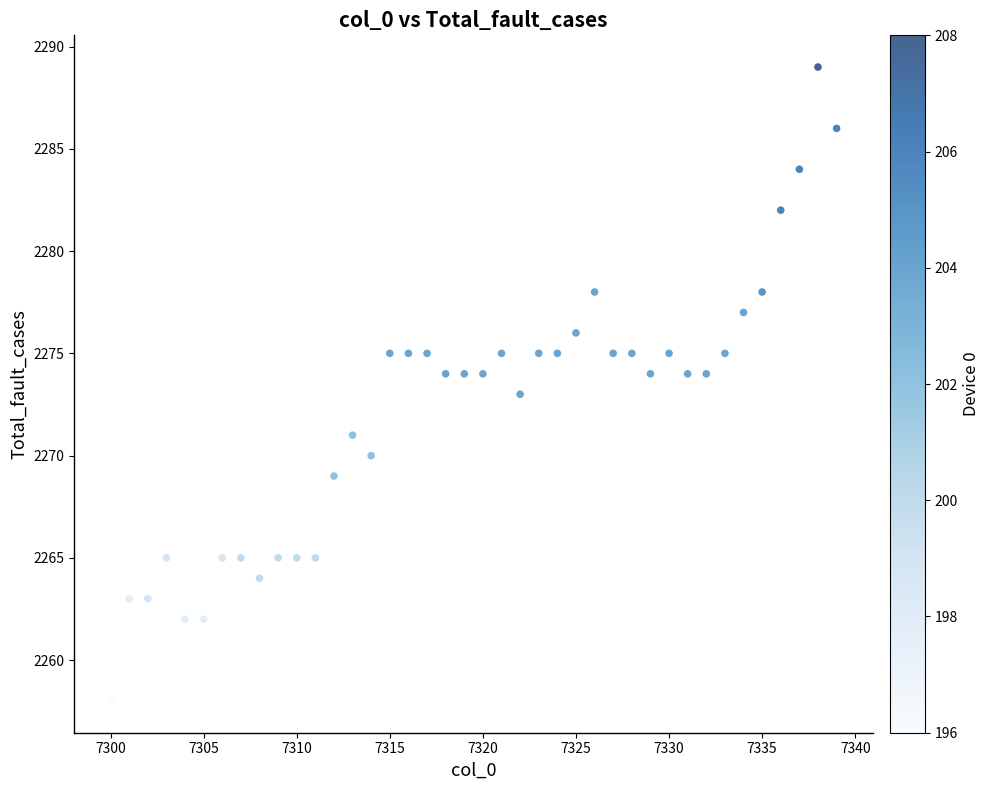

What is the range of Y values (max minus min)?

31